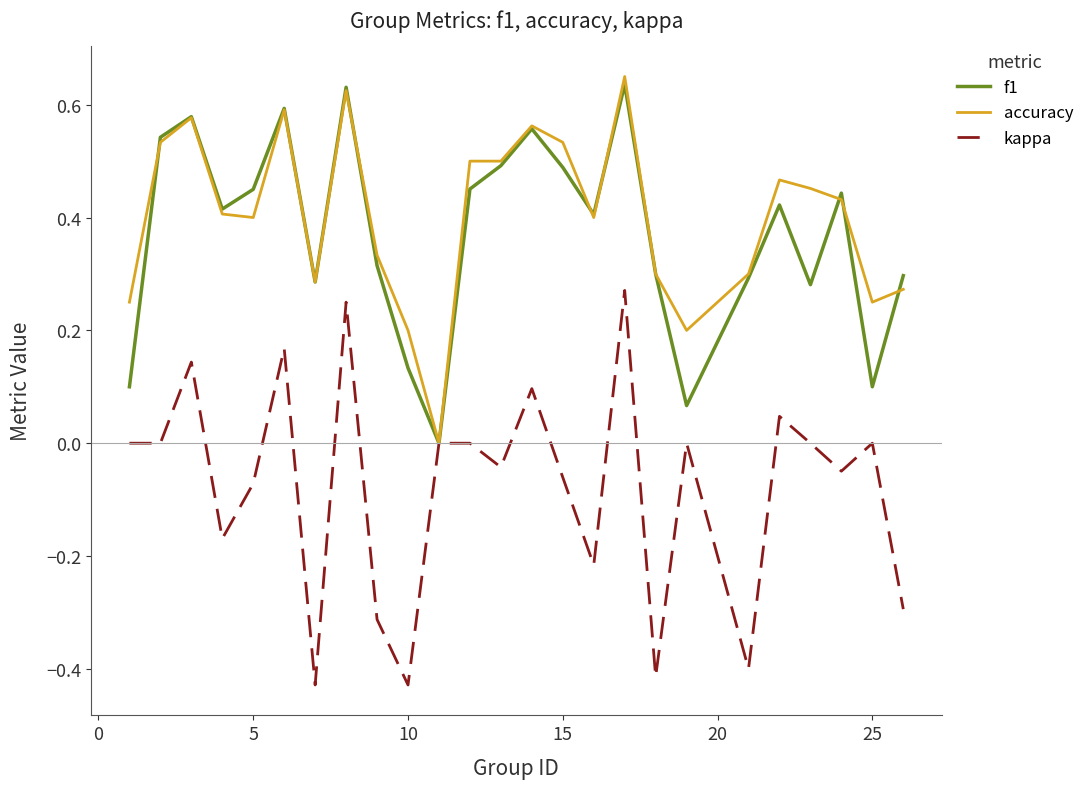

Which series has the widest spread of values?

kappa